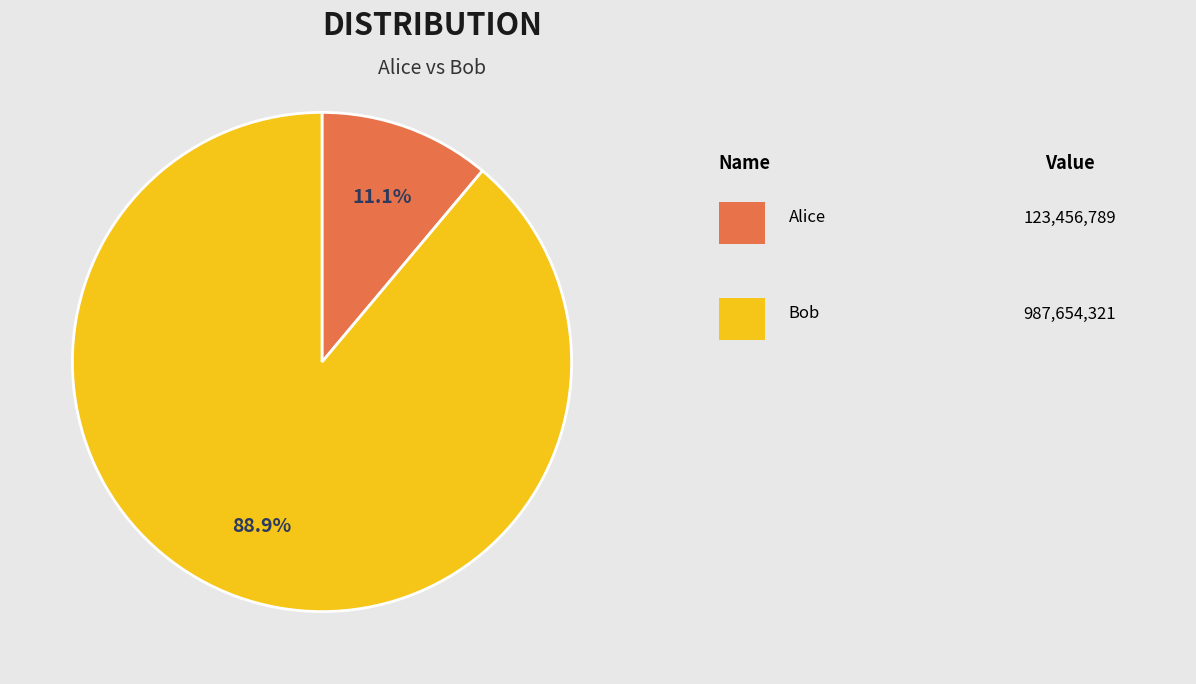

Is there a majority slice in this chart?

Yes